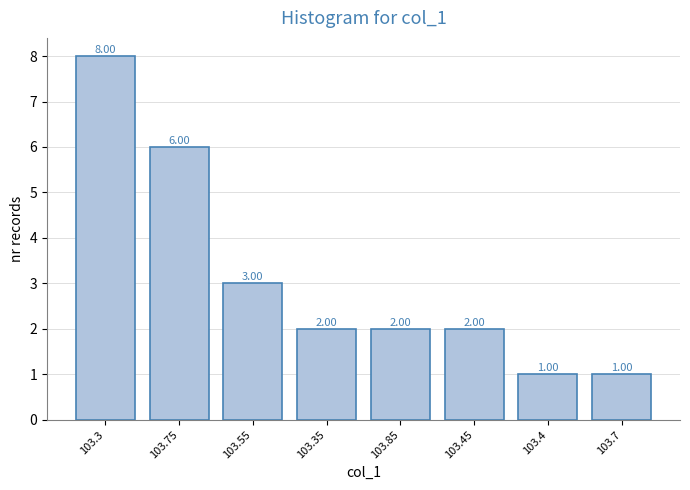

What is the difference between the values at 103.45 and 103.75?

4